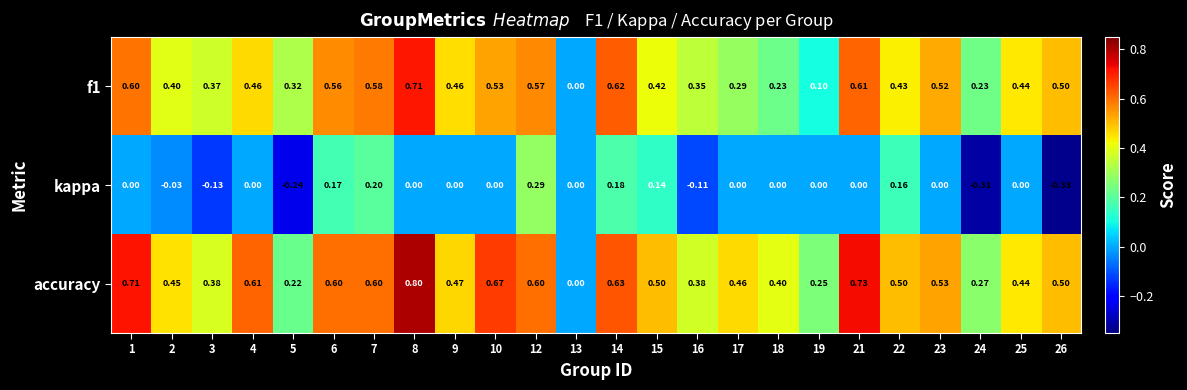

How many values in the f1 series exceed 0?

23